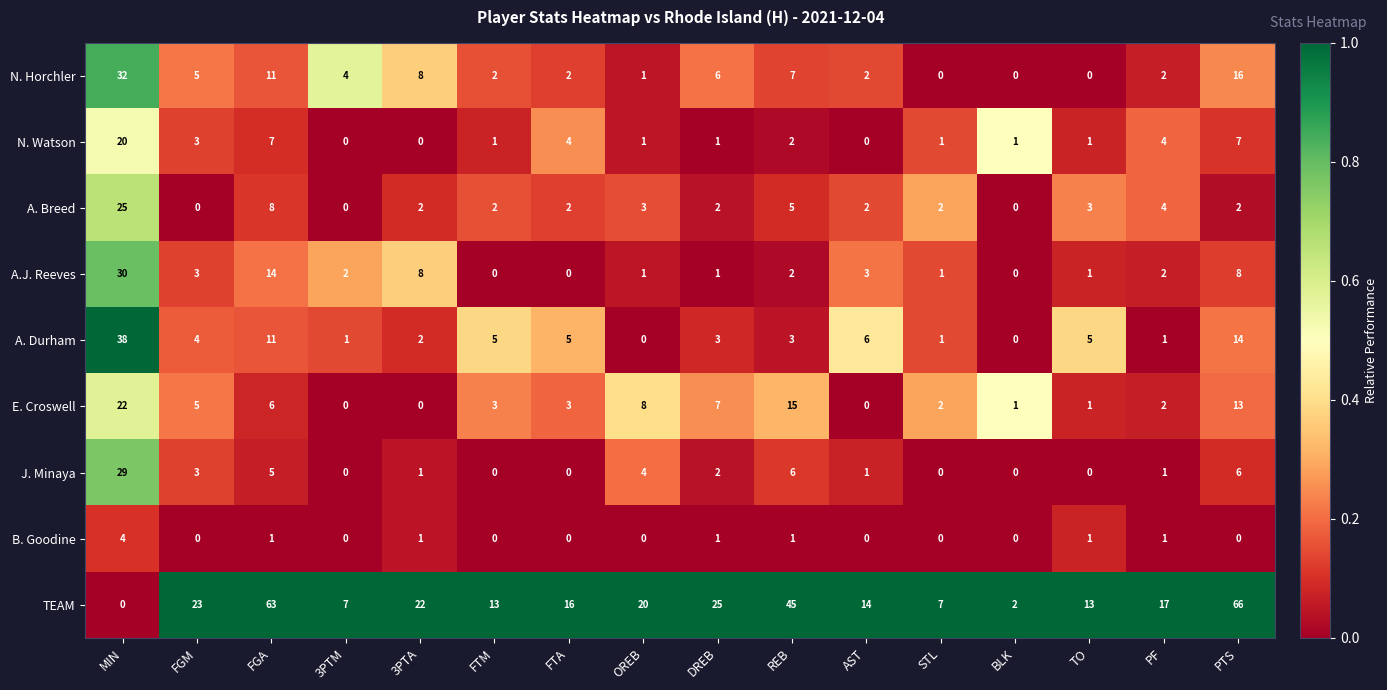

What is the average value of the E. Croswell series?

6